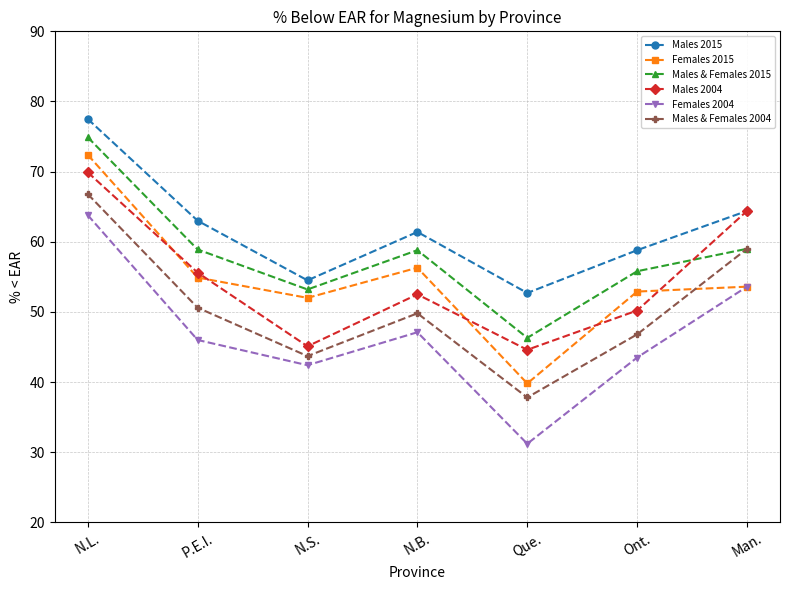

Count the number of categories in the chart.

7